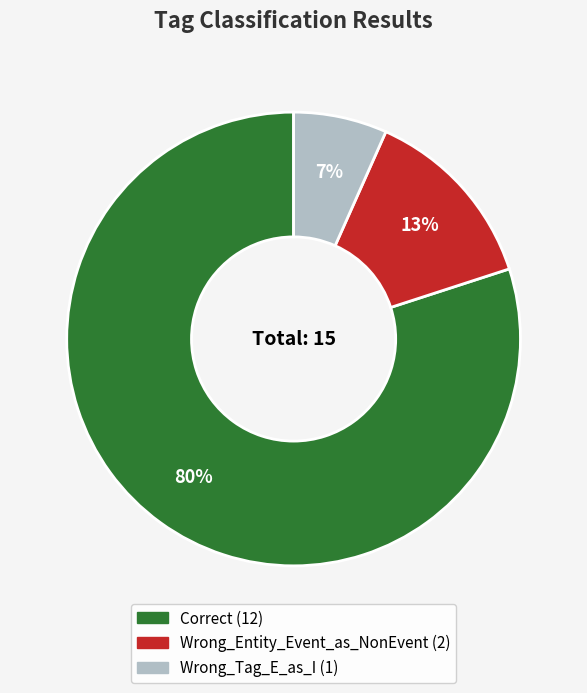

Which slice is the smallest?

Wrong_Tag_E_as_I